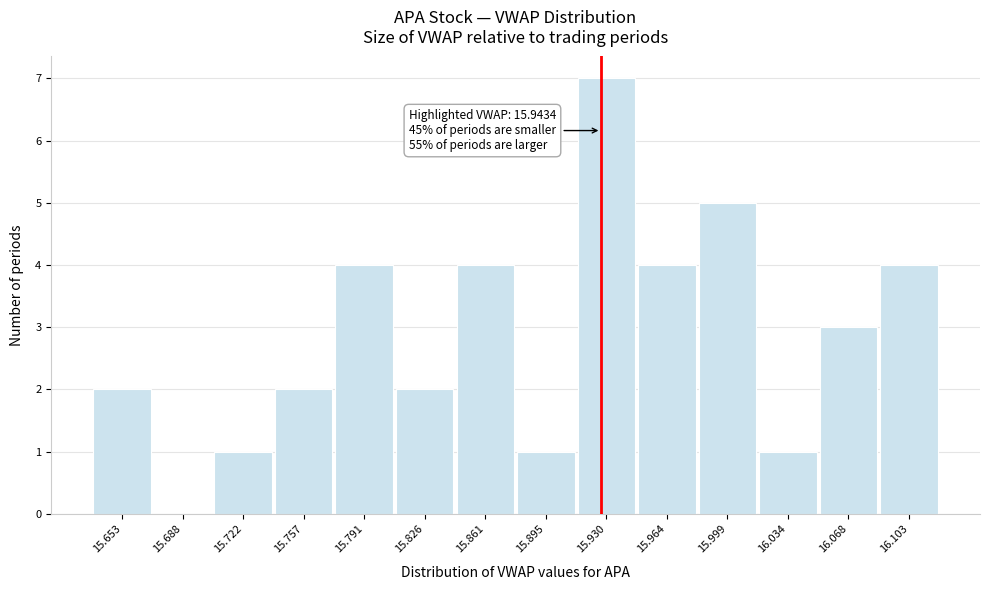

Reading left to right, what are all the values shown in this chart?

15.653=2	15.688=0	15.722=1	15.757=2	15.791=4	15.826=2	15.861=4	15.895=1	15.930=7	15.964=4	15.999=5	16.034=1	16.068=3	16.103=4